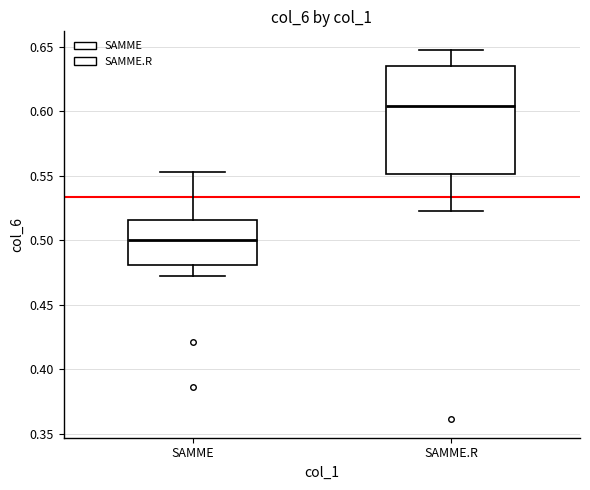

Where is the upper edge of the box for SAMME on the y-axis? The values are not printed on the chart, so give them approximately, as read against the axis.

0.515